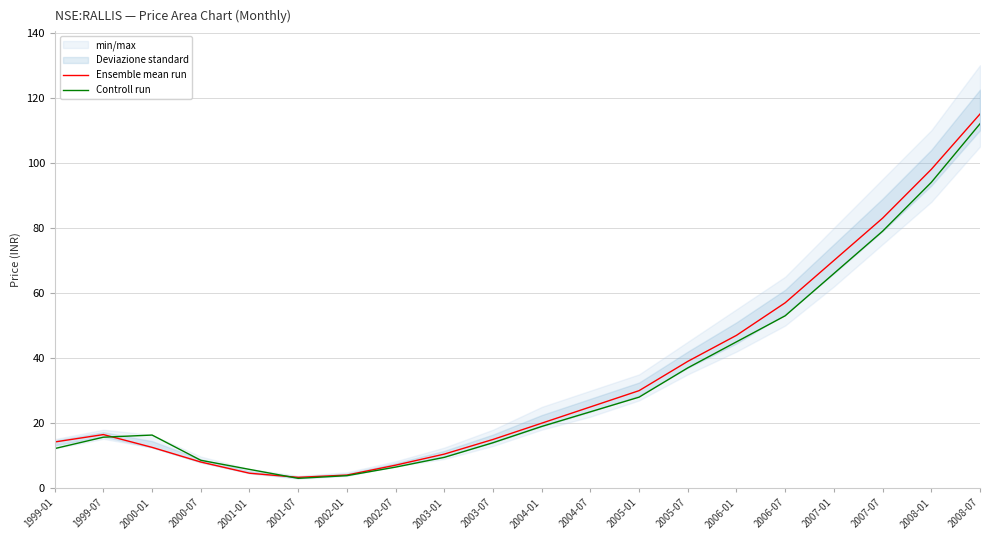

The value of Controll run at 2007-07 is 79.0. True or false?

True